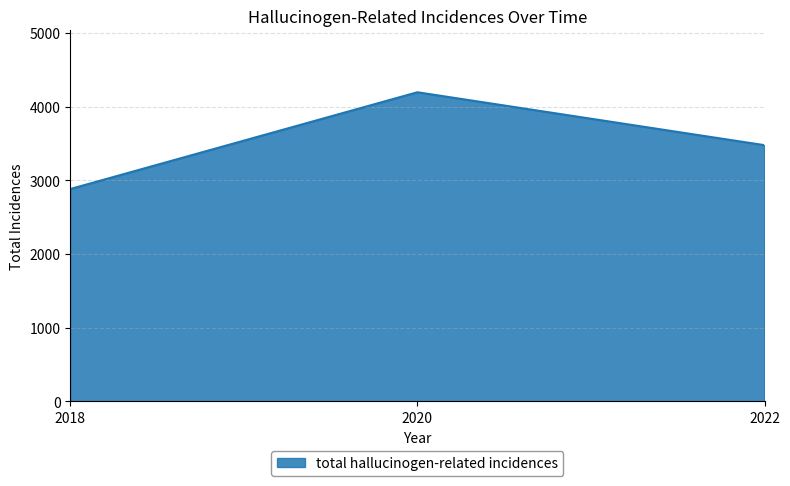

How many values are below 3476?

1